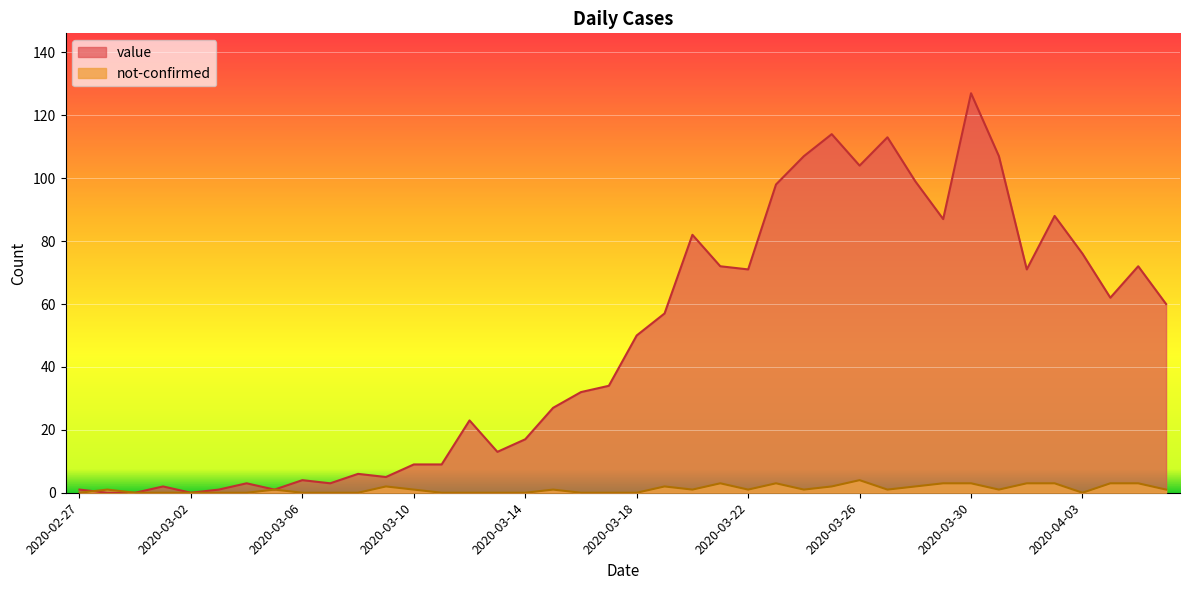

Which series changed the most between 2020-03-01 and 2020-03-16?

value